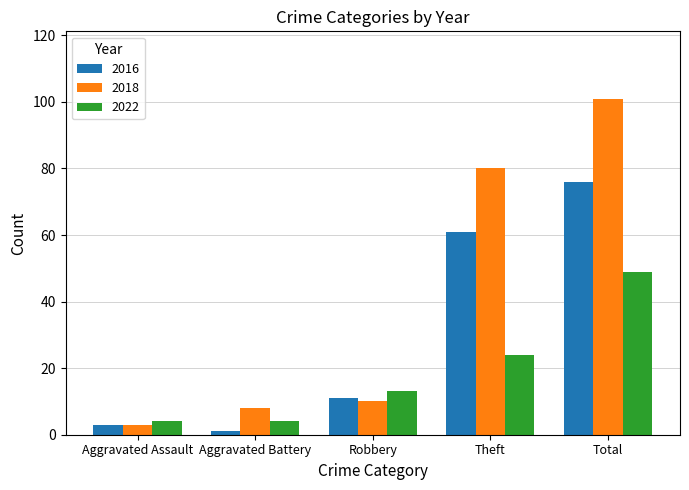

At which label is 2022 closest to 26?

Theft